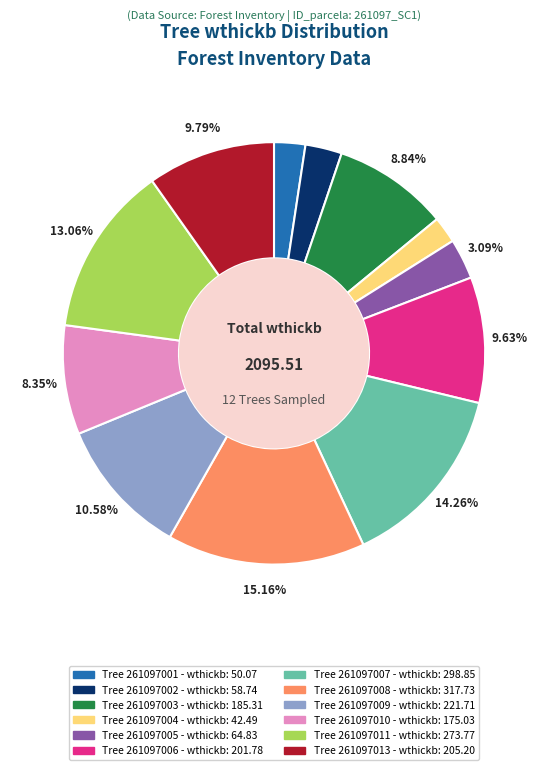

How many slices are in this pie chart?

12